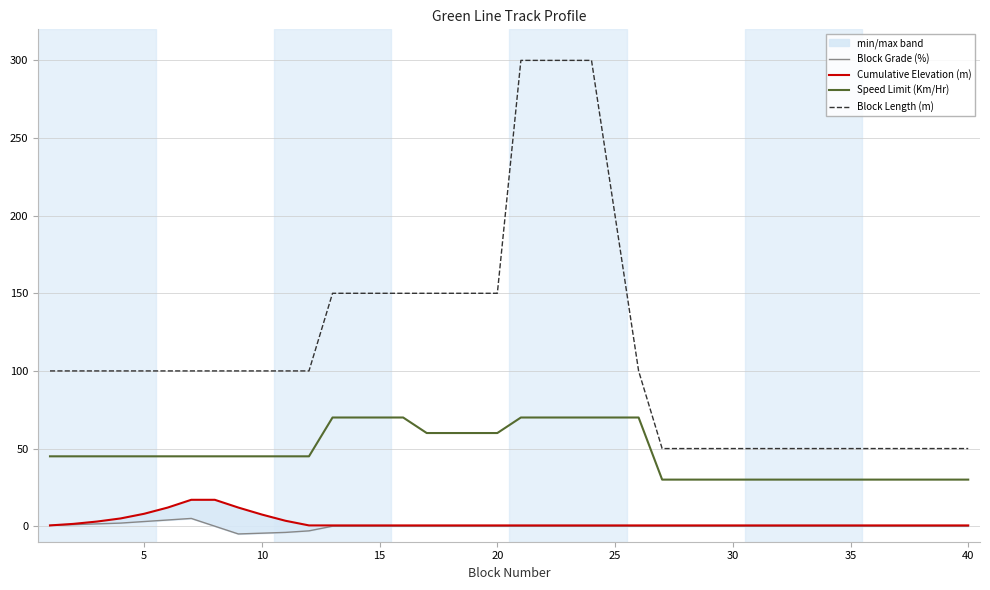

True or false: Speed Limit (Km/Hr) has a value of 13 at 35.

False